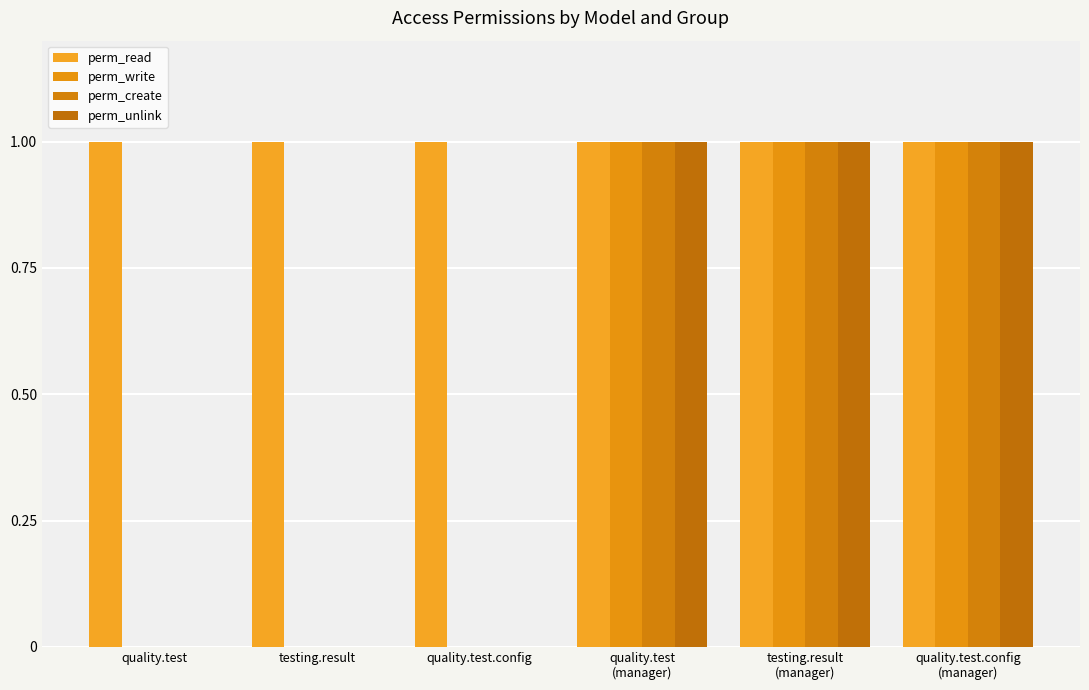

Which series changed the most between testing.result and quality.test.config?

perm_read